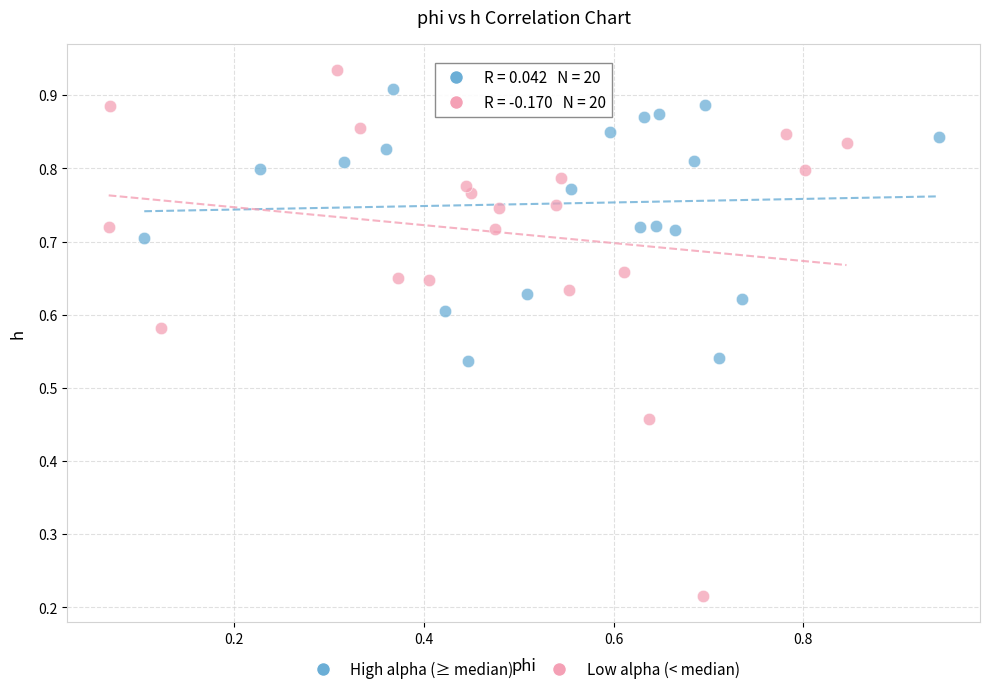

Which series has the largest Y range (max minus min)?

Low alpha (< median)